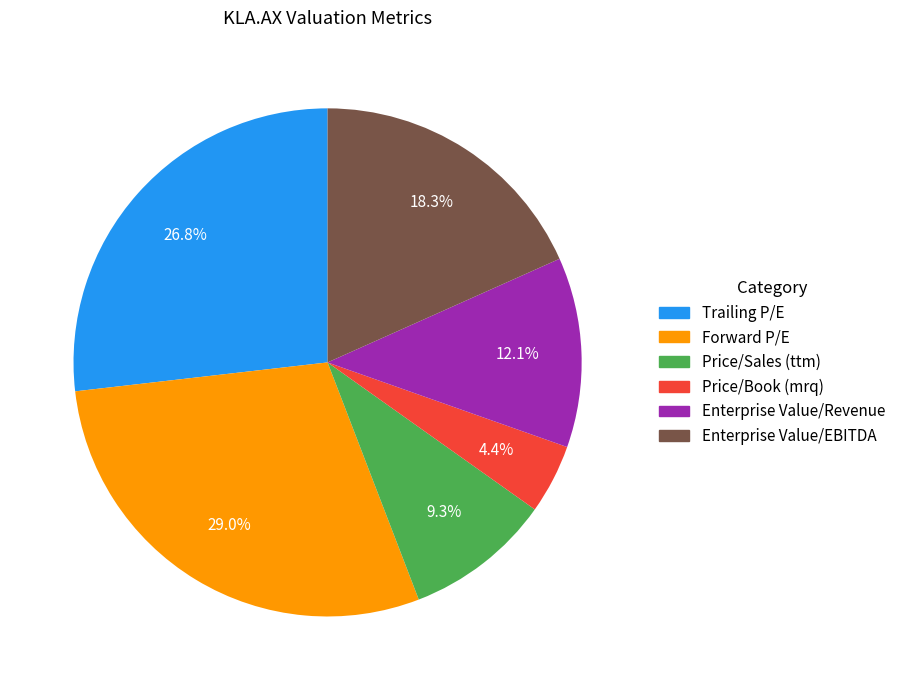

Do Forward P/E and Price/Book (mrq) together represent more than half of the pie?

No